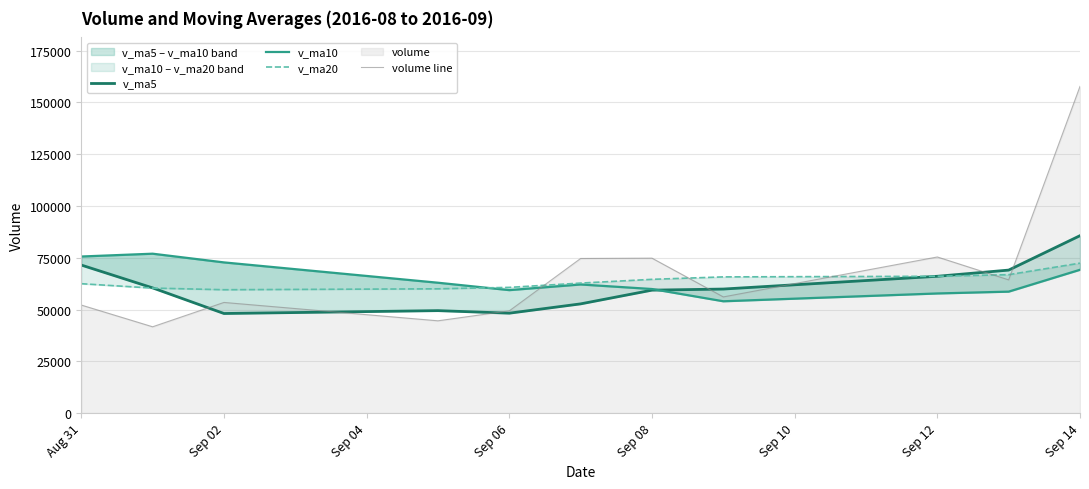

What is the highest value of the volume line series?

157772.9